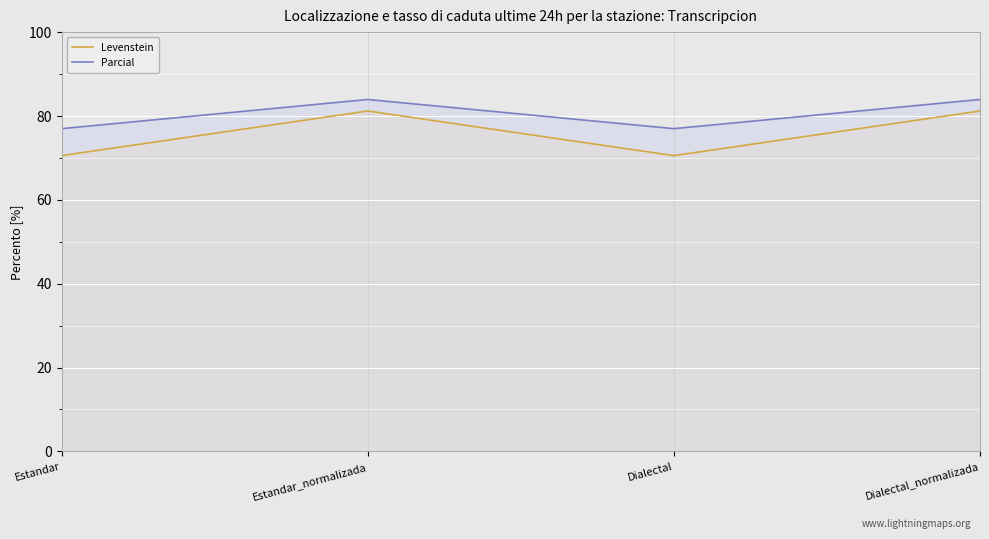

Reading left to right, list all the values displayed in this chart.

Levenstein: 70.5	81.1	70.5	81.1
Parcial: 76.9	83.9	76.9	83.9